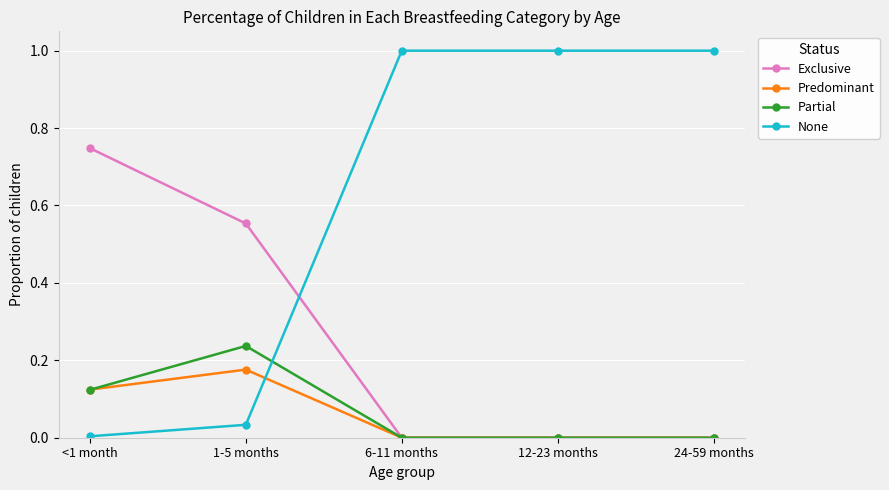

Between which two adjacent categories do None and Predominant first intersect?

1-5 months and 6-11 months